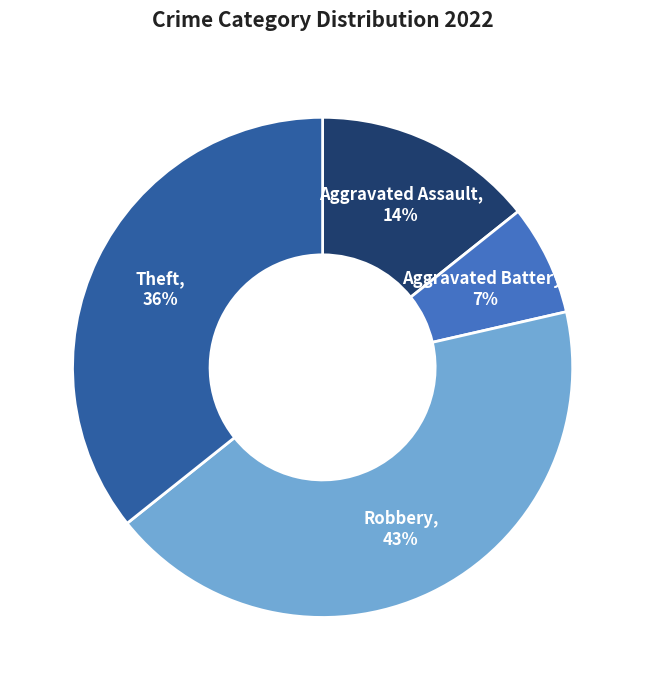

How many slices are in this pie chart?

4